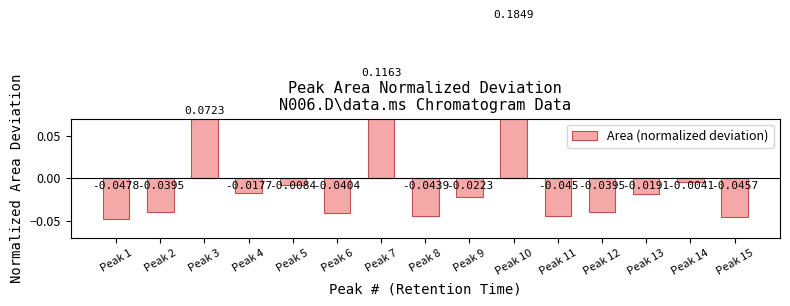

Rank the categories by value from highest to lowest.

Peak 10, Peak 7, Peak 3, Peak 14, Peak 5, Peak 4, Peak 13, Peak 9, Peak 12, Peak 2, Peak 6, Peak 8, Peak 11, Peak 15, Peak 1